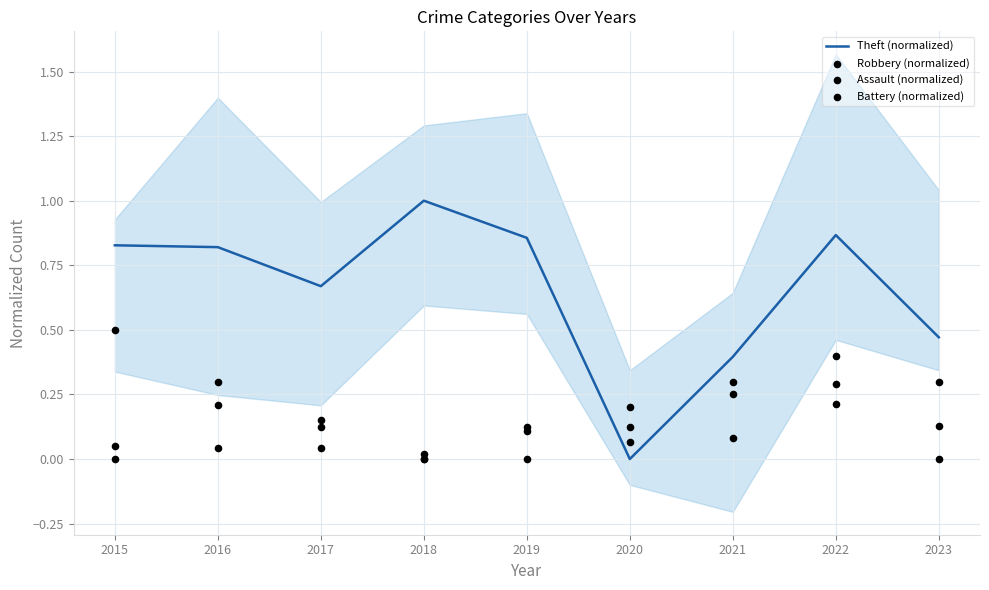

Is the value of Theft (normalized) at 2021 greater than the value of Battery (normalized) at 2017?

Yes